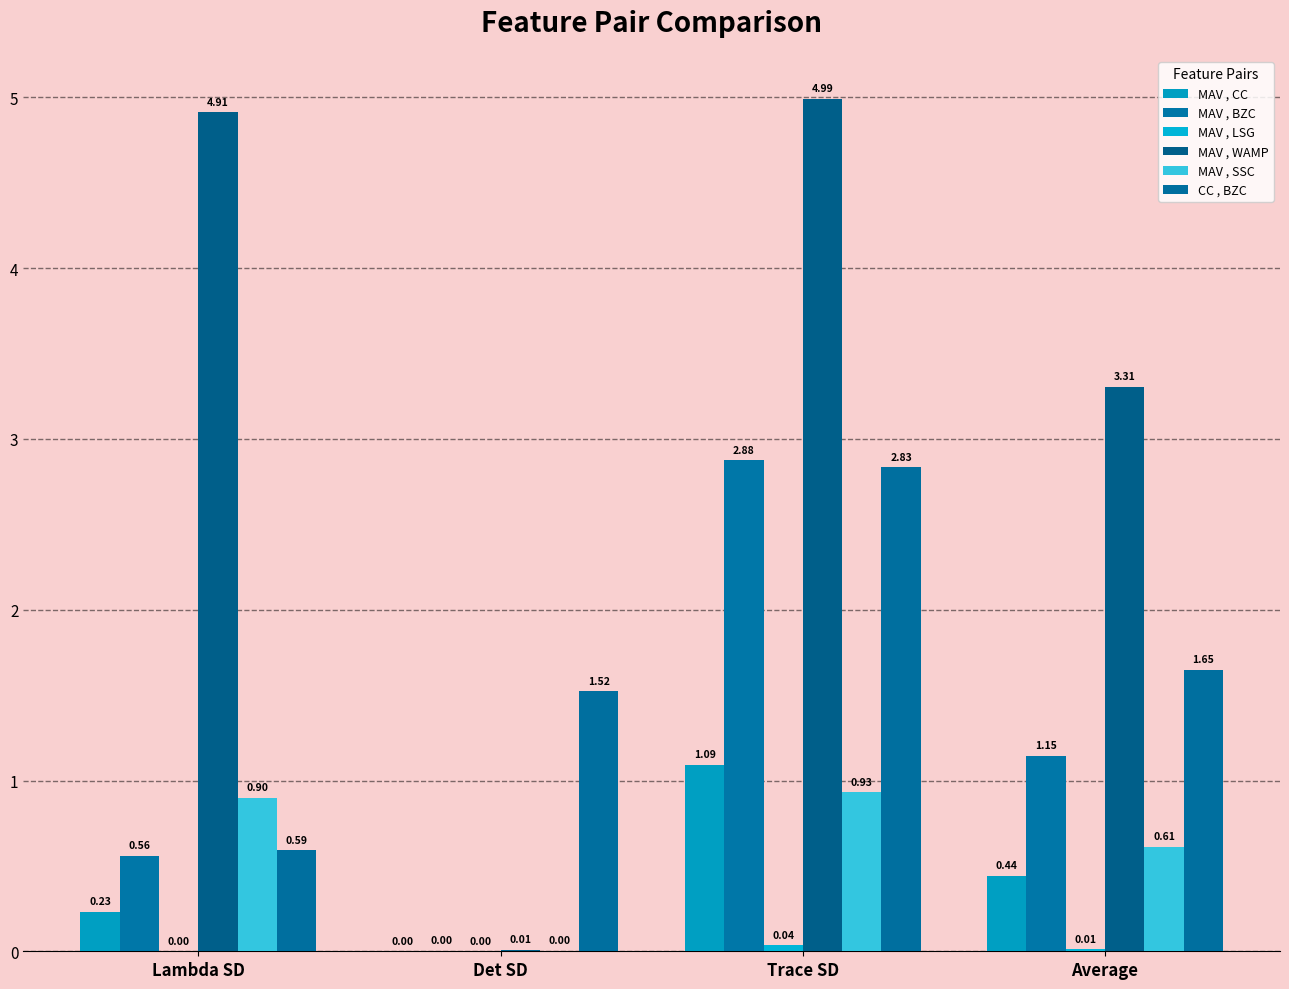

Does the chart contain stacked bars?

No